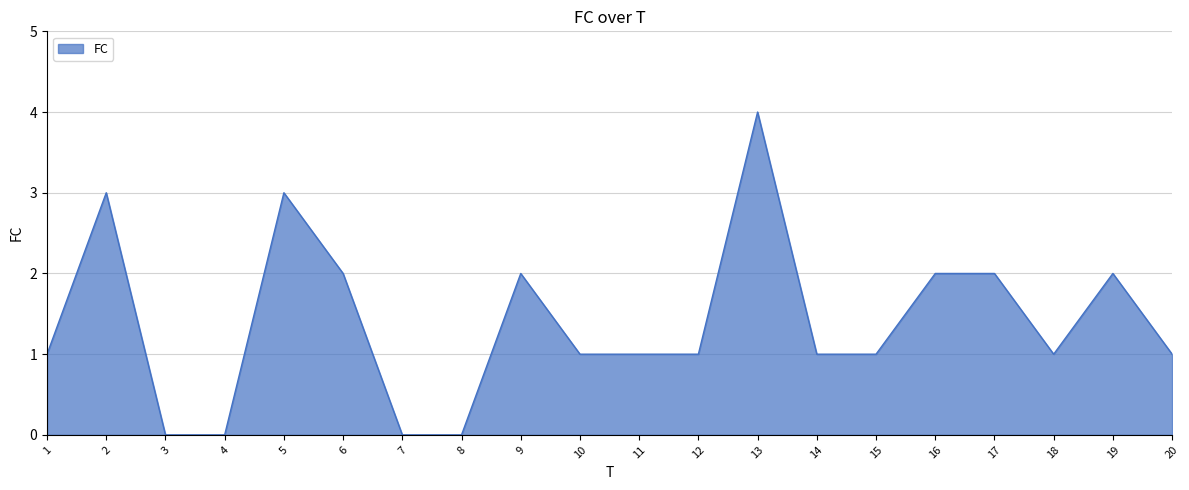

What is the change in value from 7 to 11?

+1